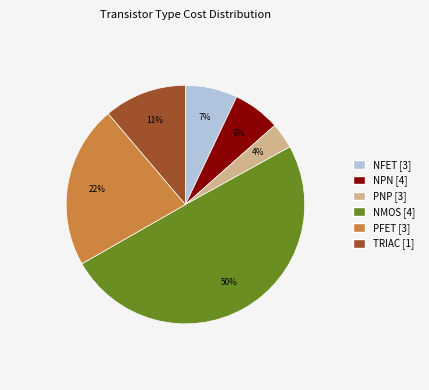

To the nearest percent, what is the difference between the largest and smallest slice percentages?

46%